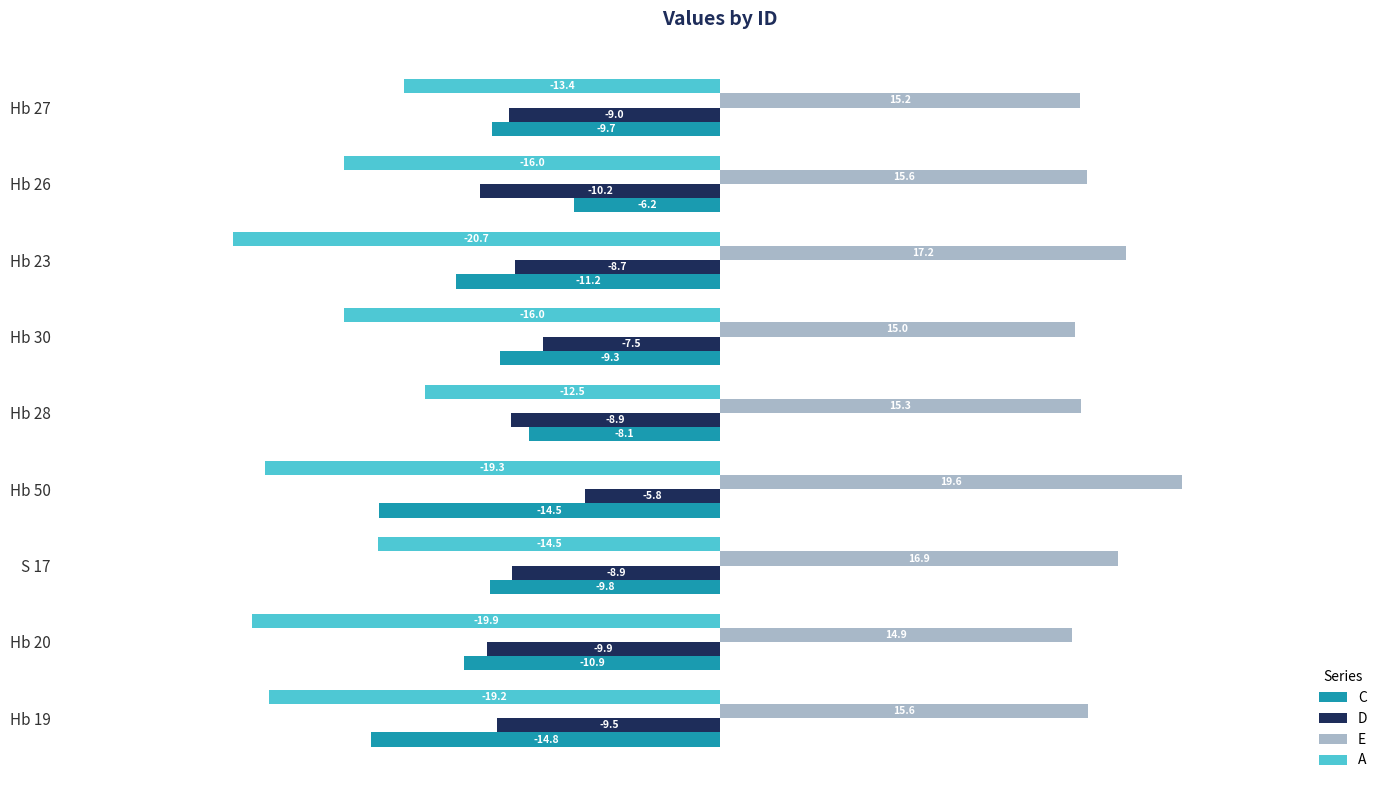

Which series has the largest range (max minus min)?

C